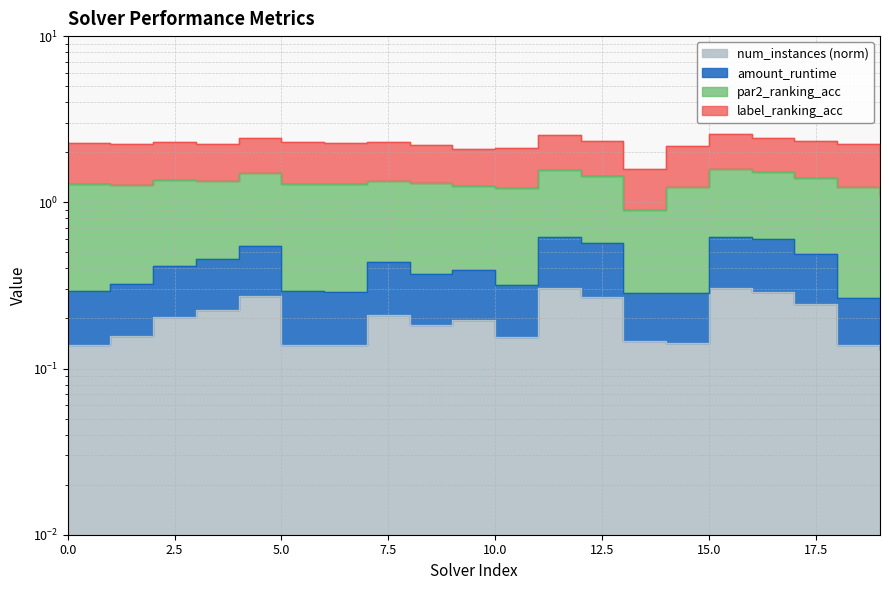

What is the difference between the second highest and minimum values in the num_instances_norm series?

0.2